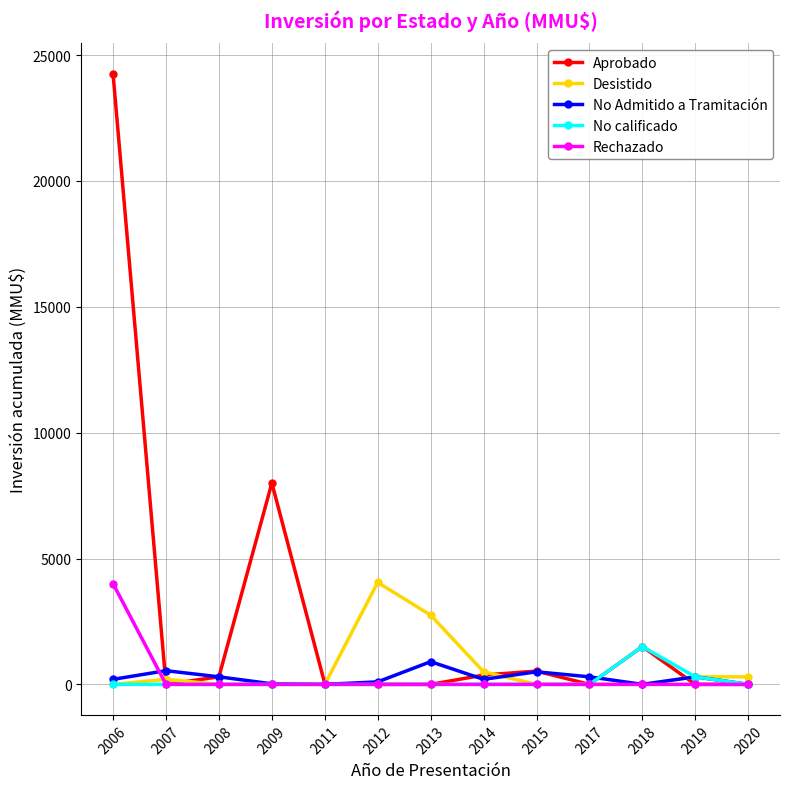

Between 2009 and 2013, which series saw the biggest shift?

Aprobado